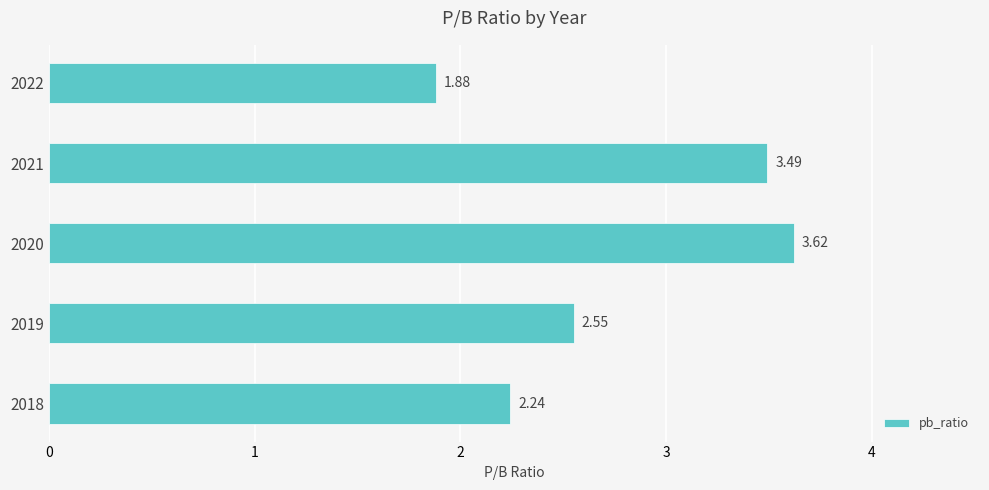

Rank the categories by value from lowest to highest.

2022, 2018, 2019, 2021, 2020